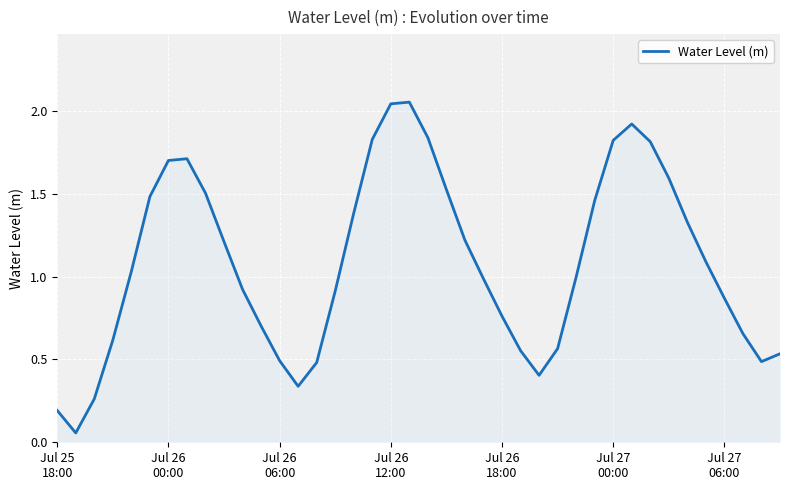

Where is the data nearest to the value 1?

28